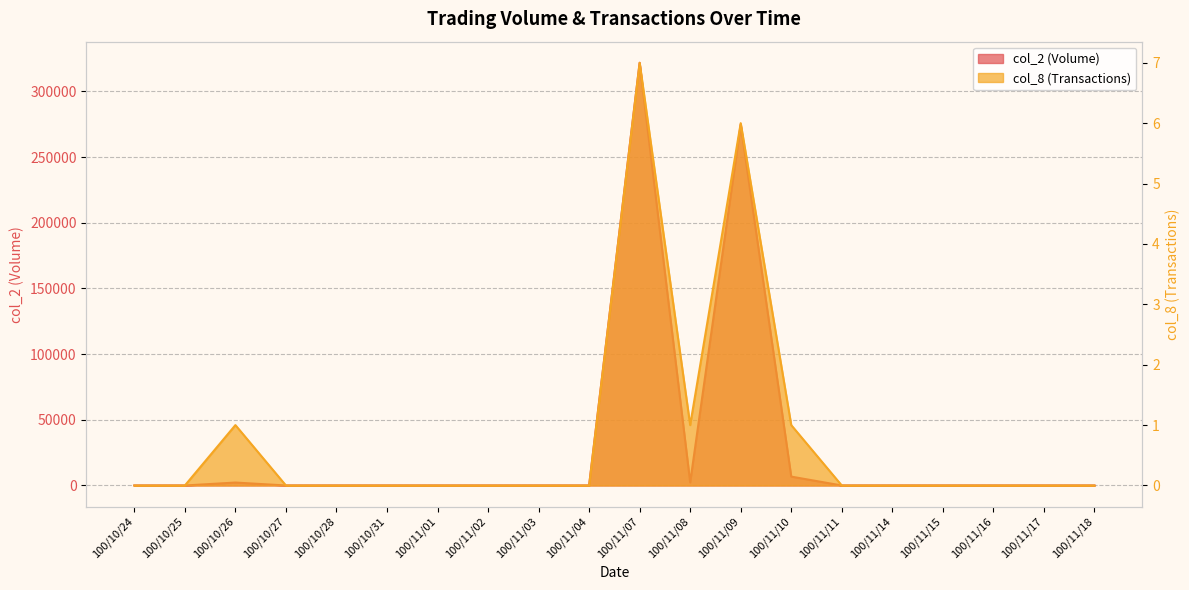

What is the approximate value of col_2 (Volume) at 100/11/09?

274740